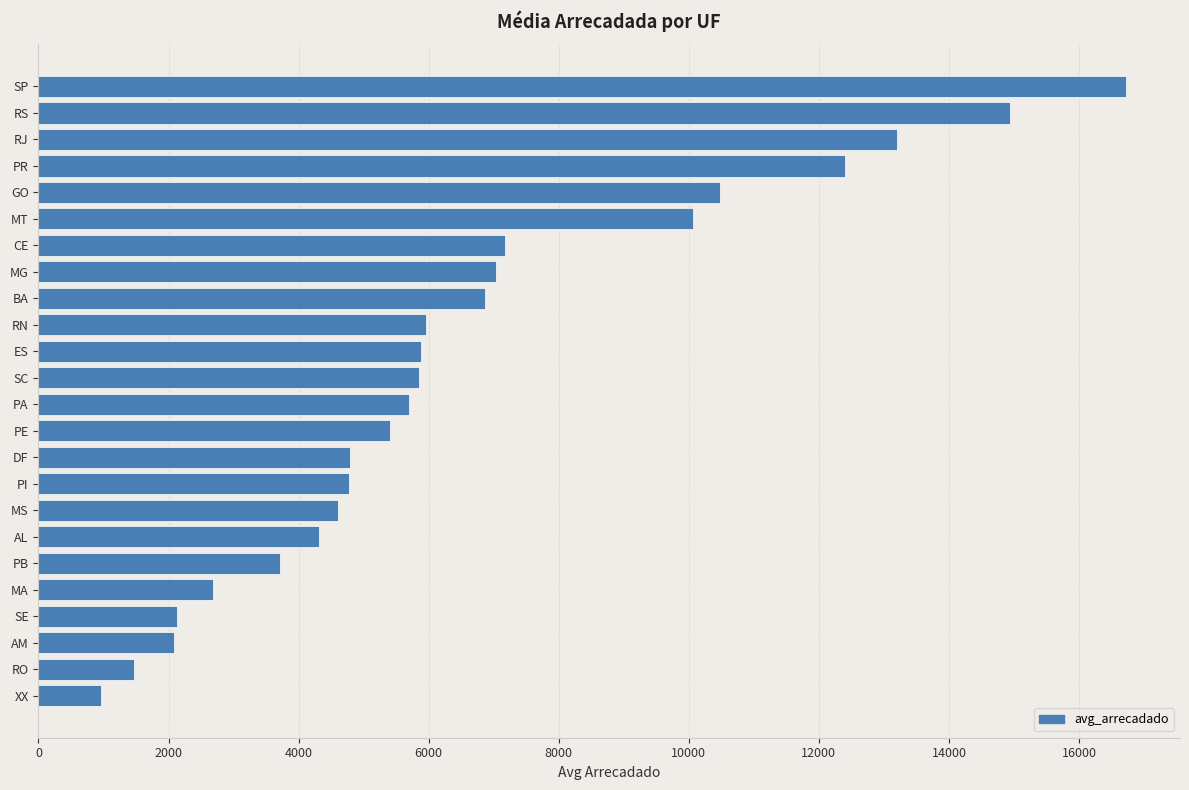

What is the change in value from RJ to RS?

+1729.2